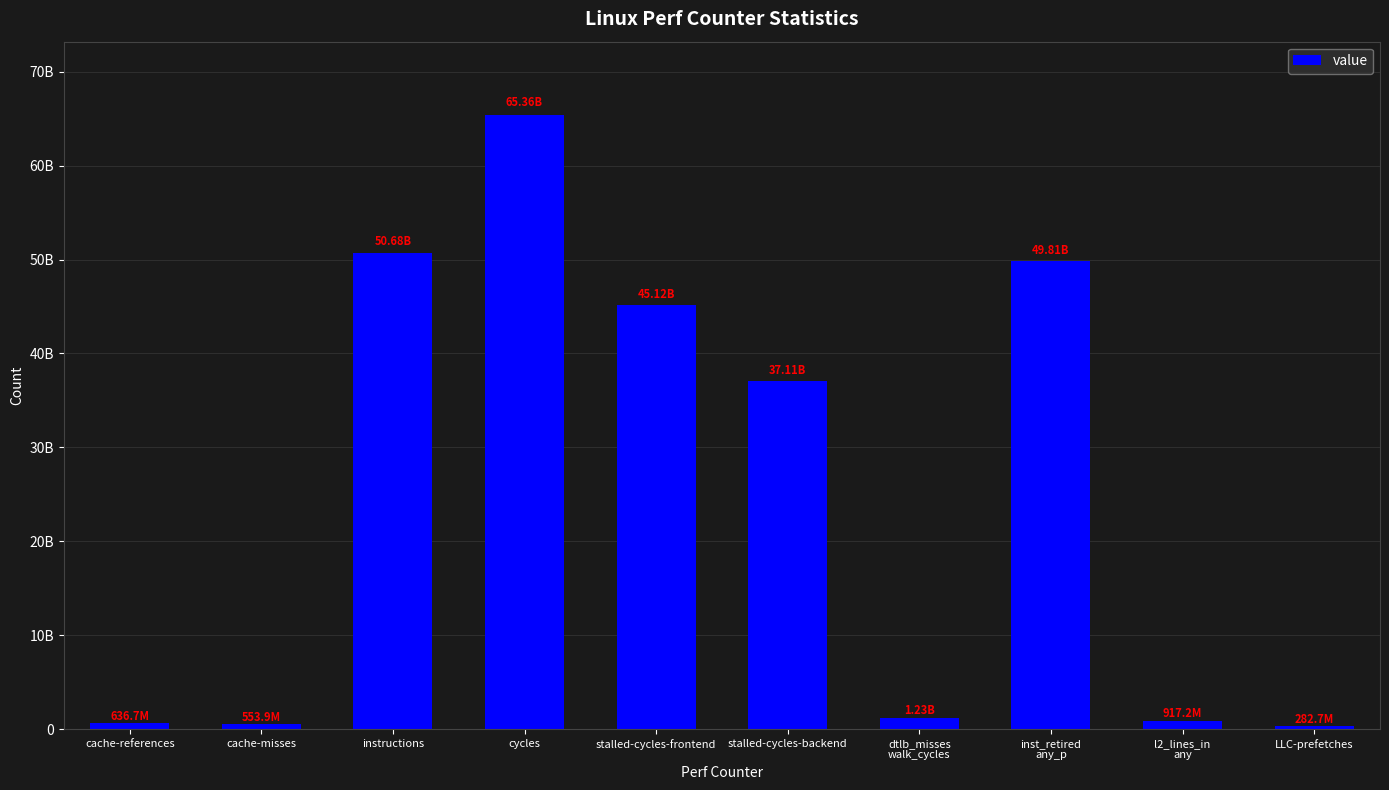

Rank the categories by value from highest to lowest.

cycles, instructions, inst_retired
any_p, stalled-cycles-frontend, stalled-cycles-backend, dtlb_misses
walk_cycles, l2_lines_in
any, cache-references, cache-misses, LLC-prefetches